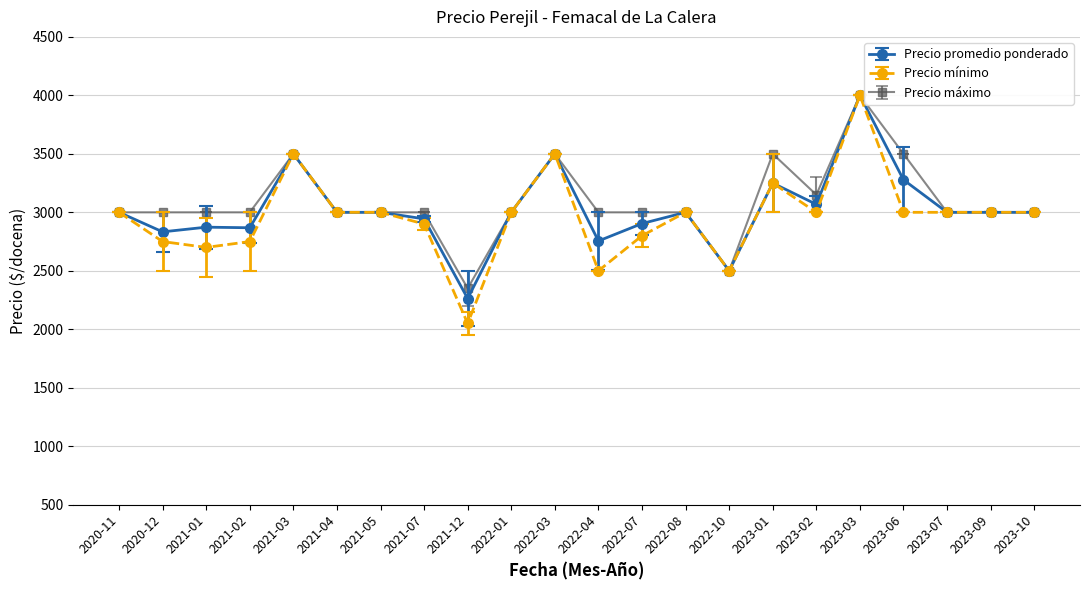

Between 2021-04 and 2023-02, which series saw the biggest shift?

Precio máximo